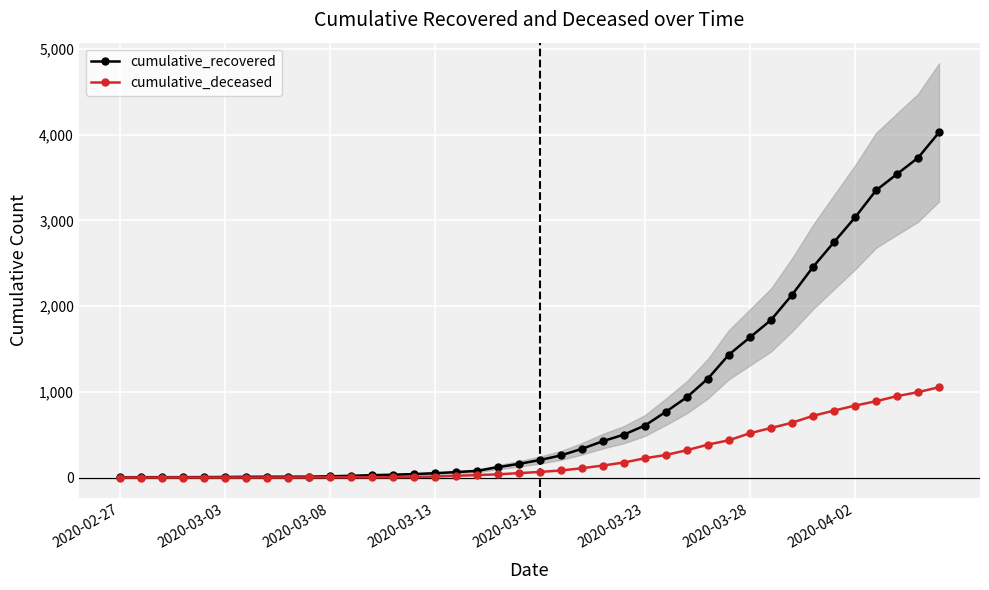

Reading left to right, list all the values displayed in this chart.

cumulative_recovered: 3	4	4	4	5	6	8	9	9	10	14	20	27	33	40	50	63	77	121	159	204	258	335	424	501	607	768	938	1155	1435	1636	1838	2131	2457	2747	3035	3351	3542	3731	4028
cumulative_deceased: 0	0	0	0	0	0	0	0	0	1	2	2	2	4	6	11	20	28	37	51	65	82	108	140	175	225	263	319	384	435	517	578	639	720	781	839	890	950	996	1054